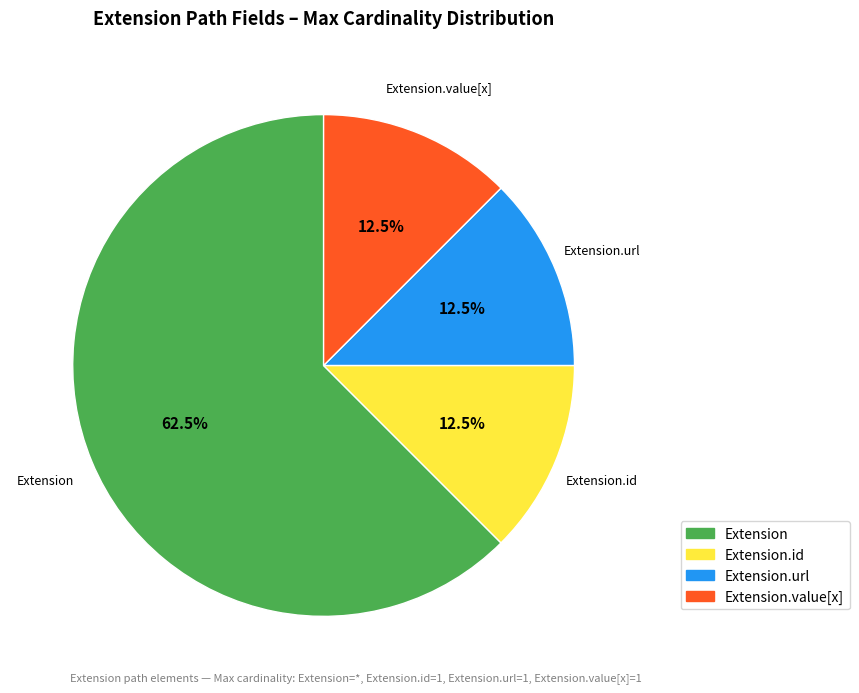

What is the largest slice in the pie chart?

Extension